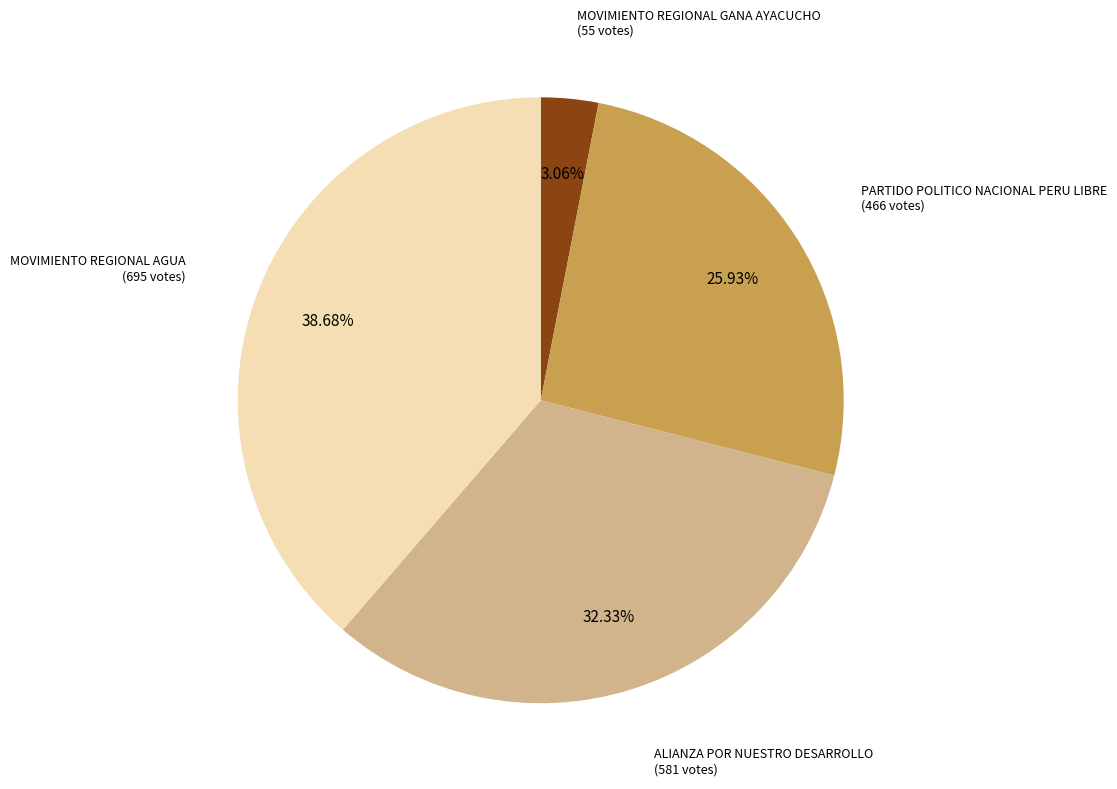

Is there a majority slice in this chart?

No